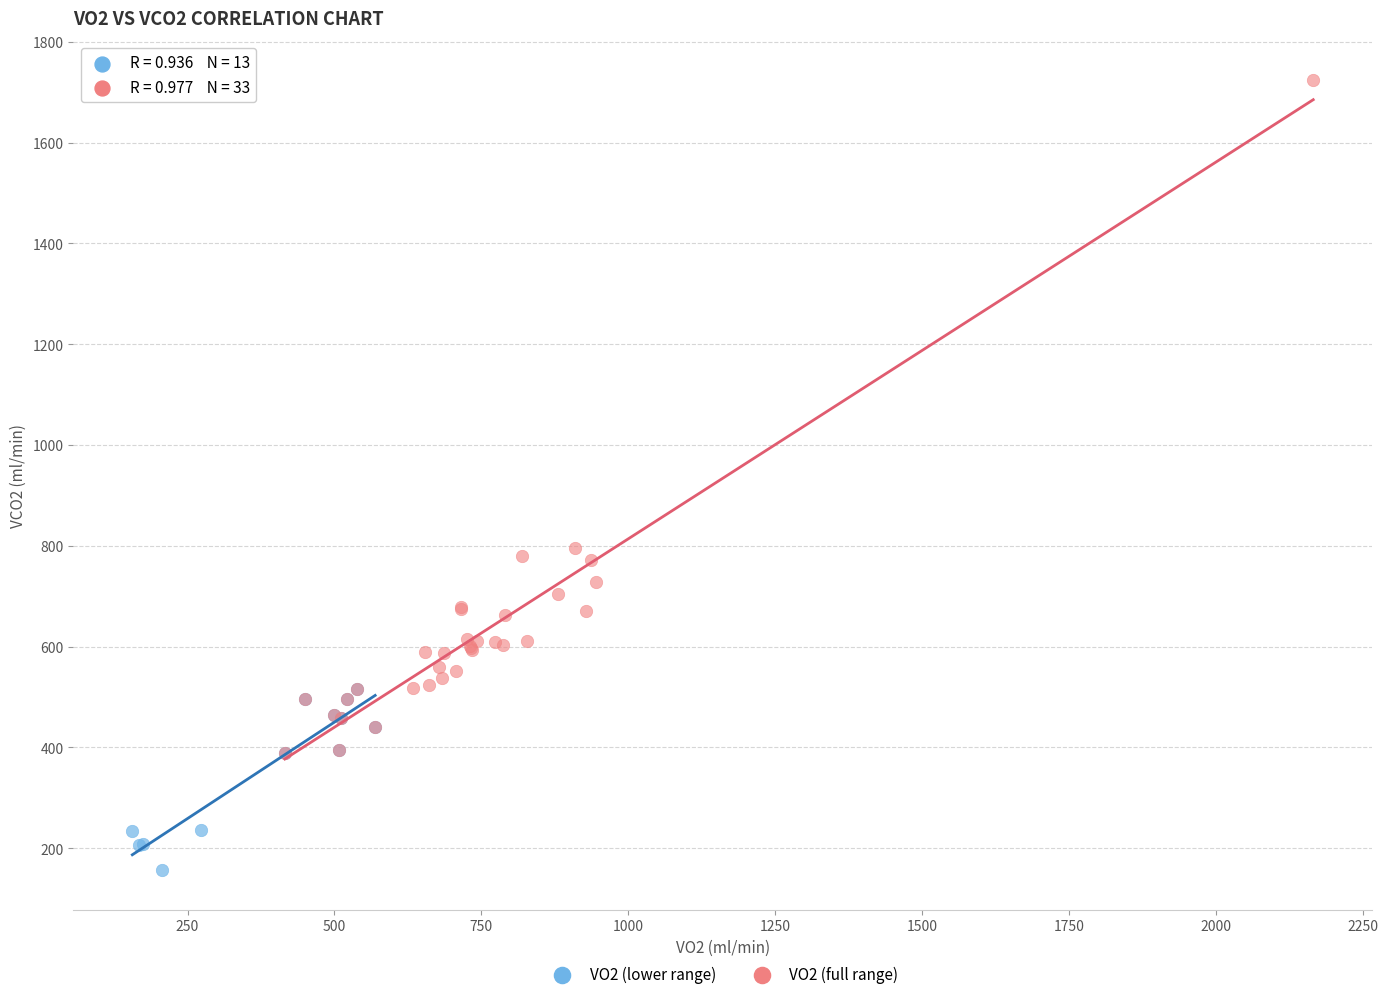

Which series contains the lowest Y value?

VO2 (lower range)